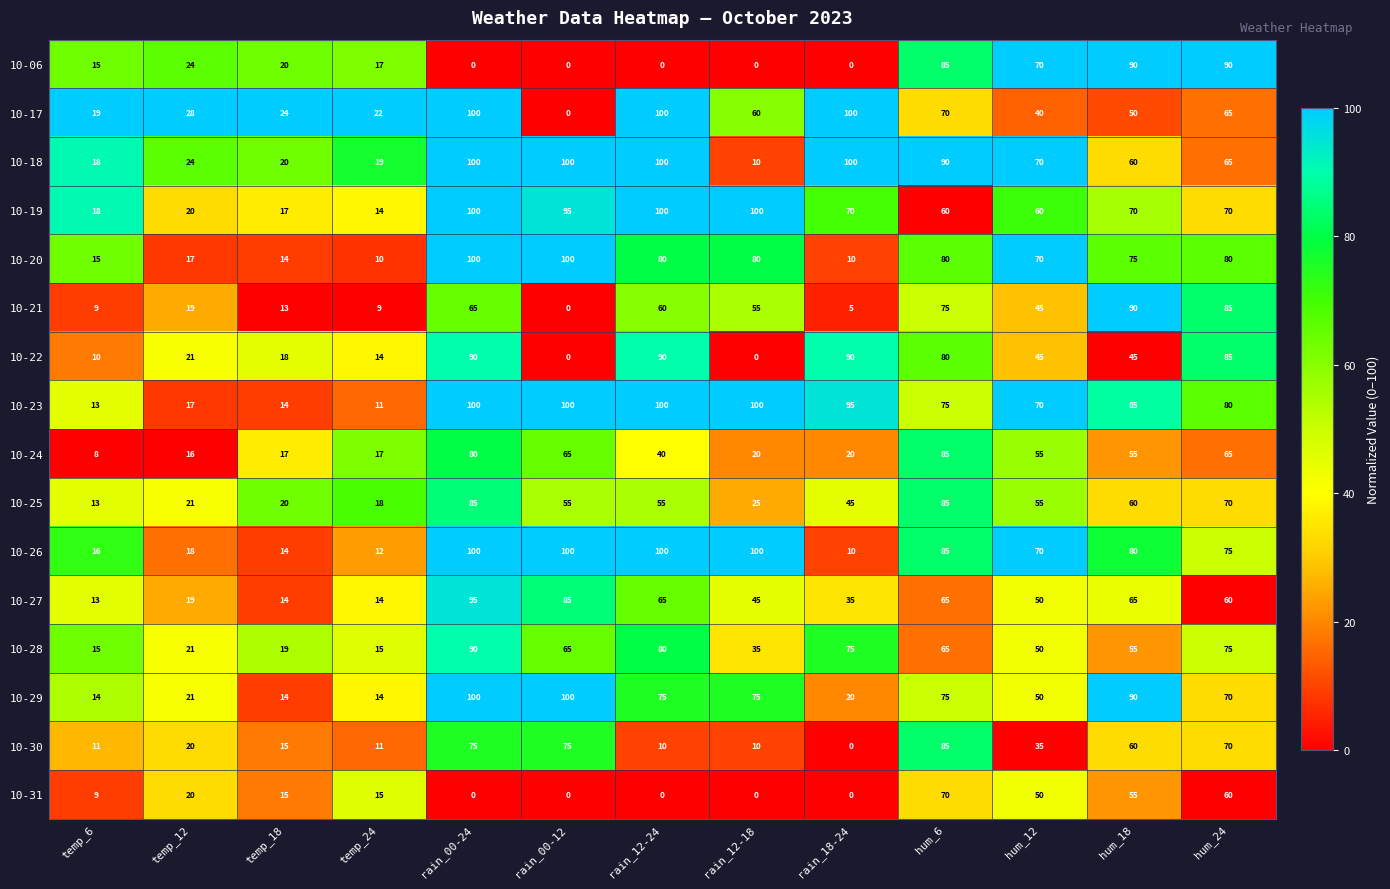

What is the difference between the maximum and minimum values in the 10-31 series?

70